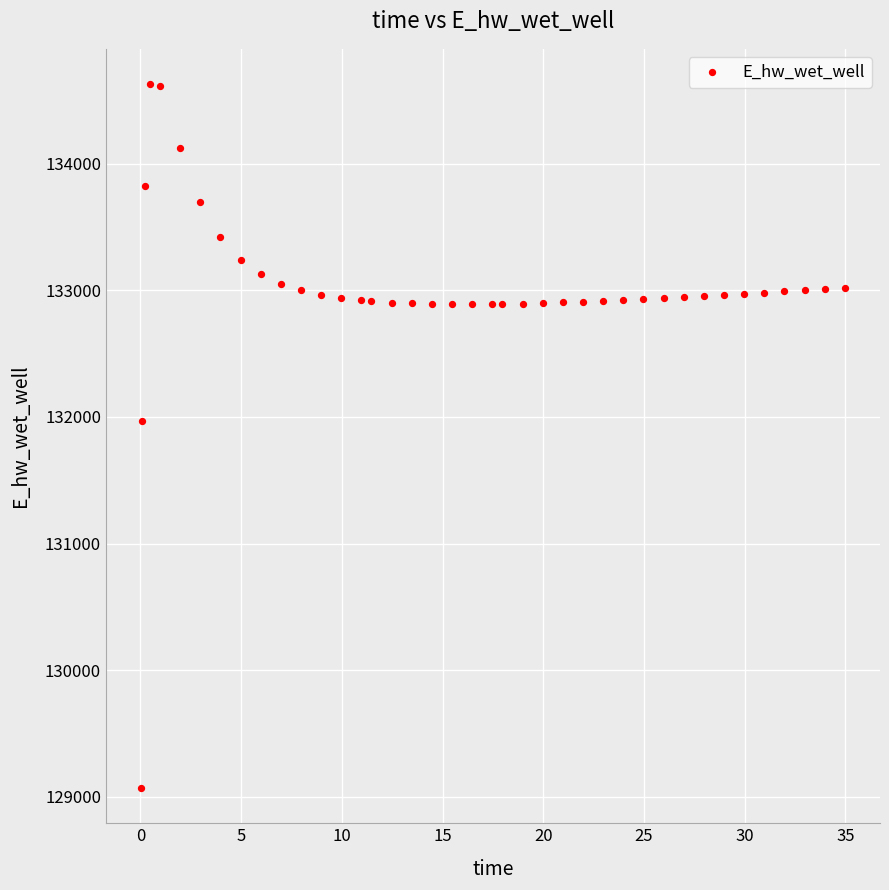

What Y value in the scatter plot is closest to 131849?

131970.0